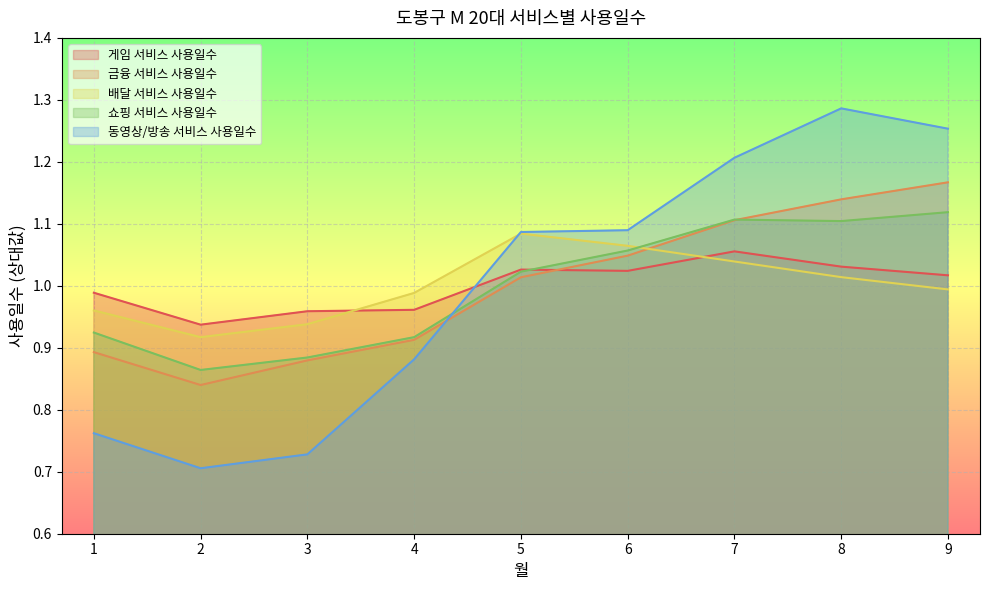

What is the maximum value shown in the chart?

1.3